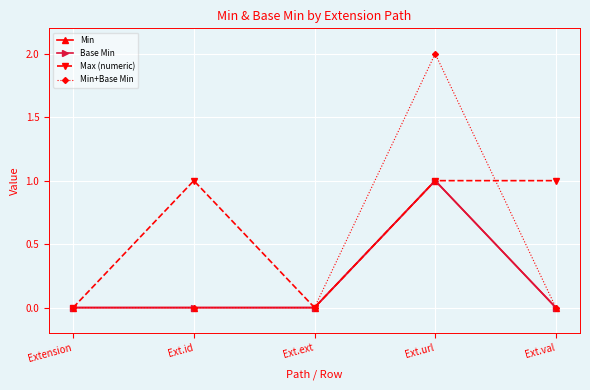

How many interior local peaks does the Min+Base Min series have?

1